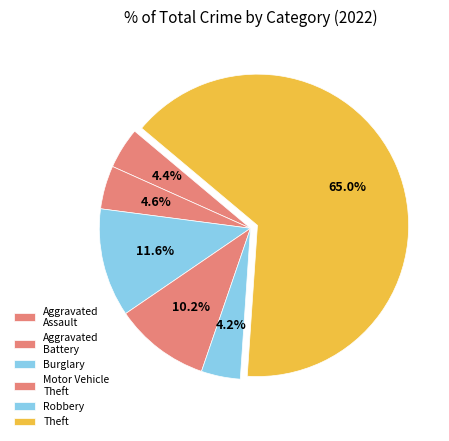

How many slices are in this pie chart?

6